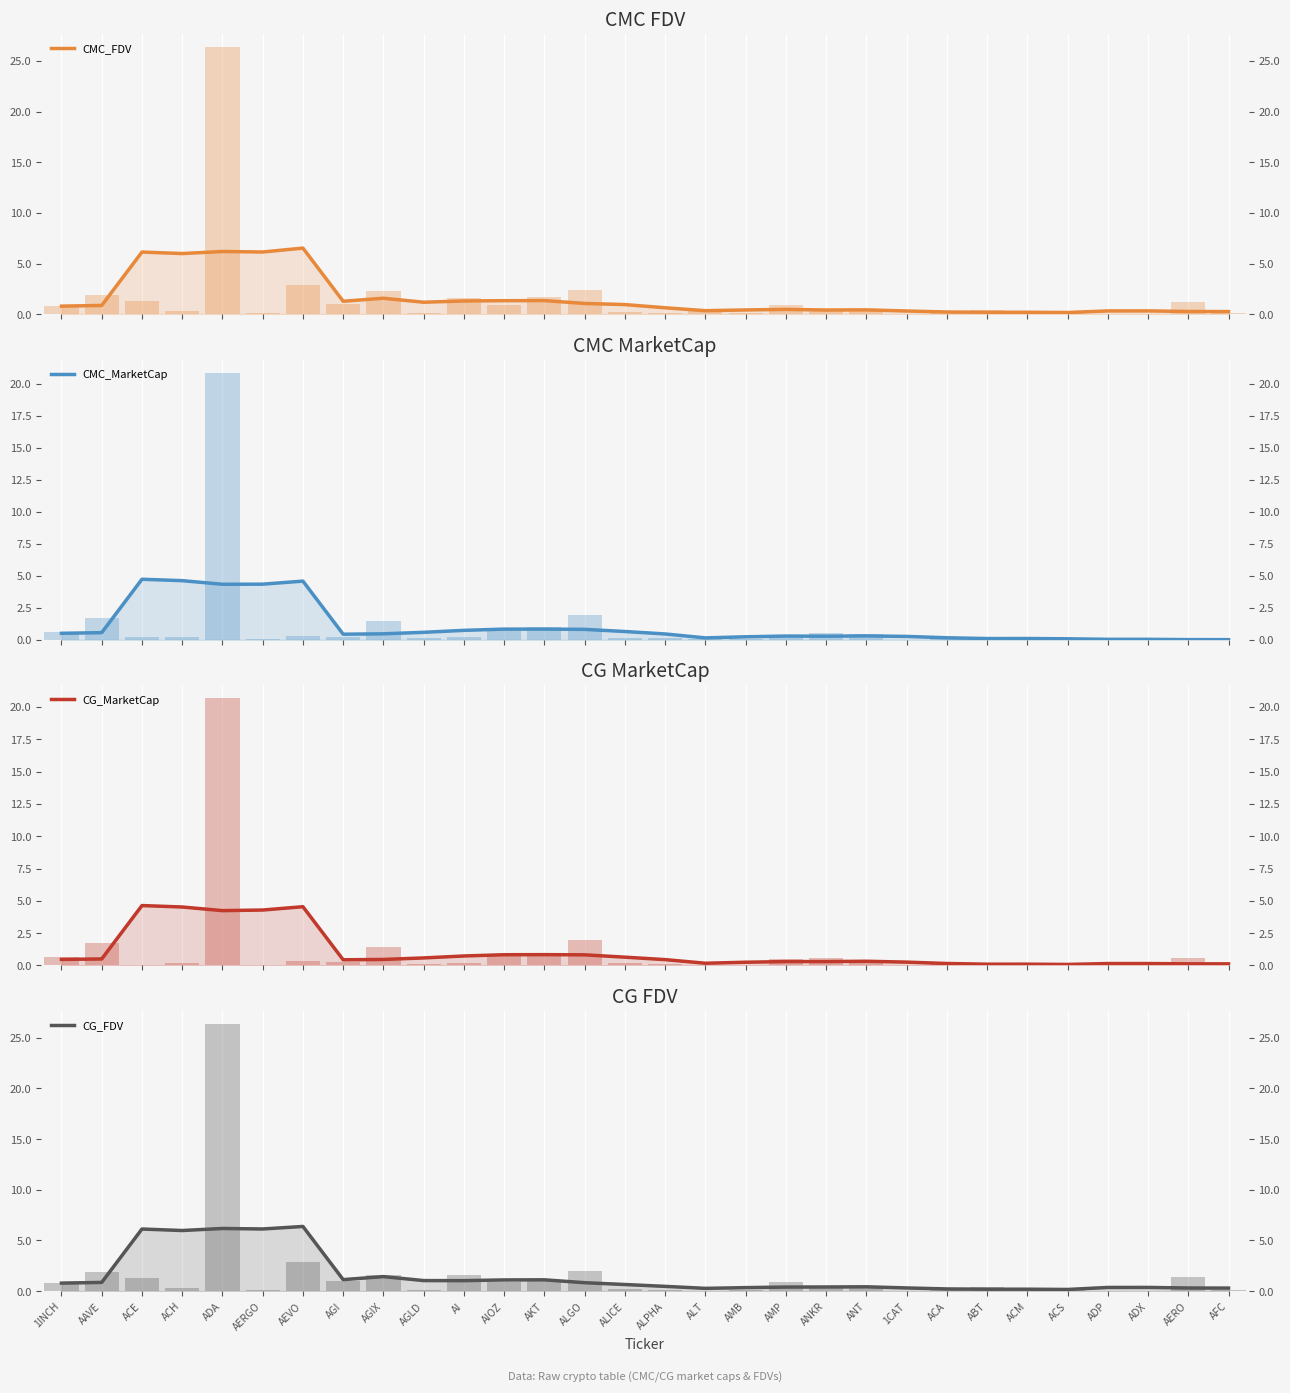

Between AGI and ANKR, which series saw the biggest shift?

CMC_FDV